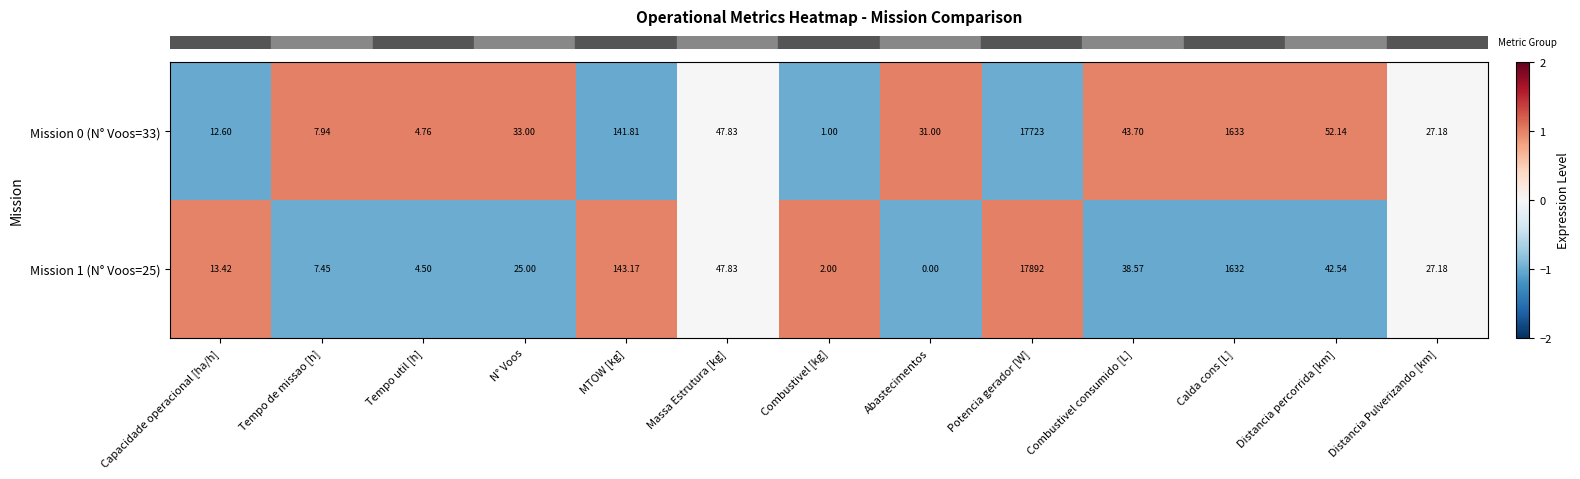

Which label corresponds to the largest value in the chart?

Potencia gerador [W]